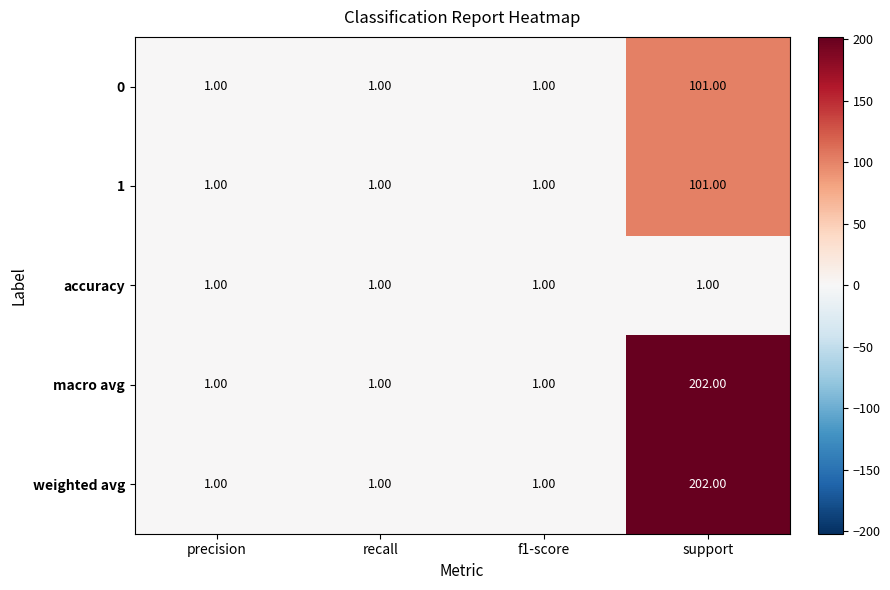

At which category is the sum across all series the highest?

support